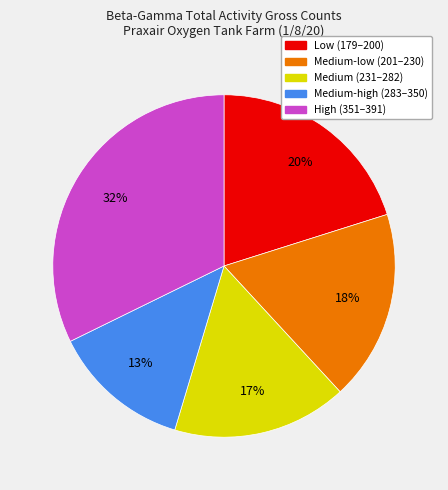

How many segments does this pie chart have?

5